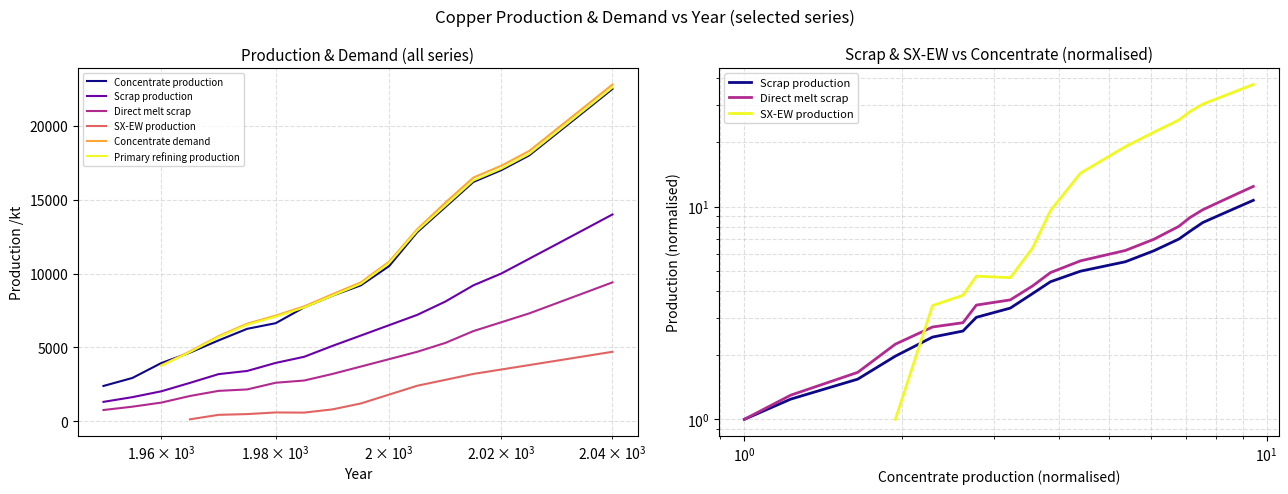

True or false: Concentrate production and Direct melt scrap cross at least once.

False